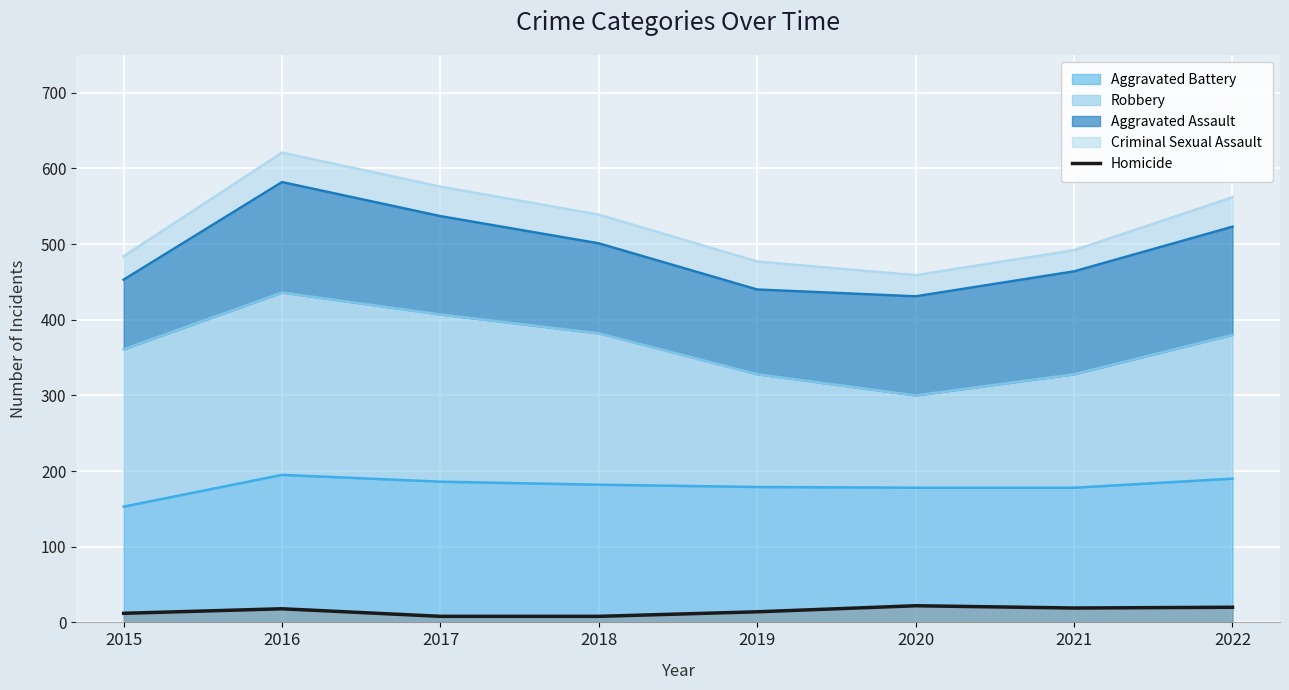

What is the value of the 1st point from the left?

12